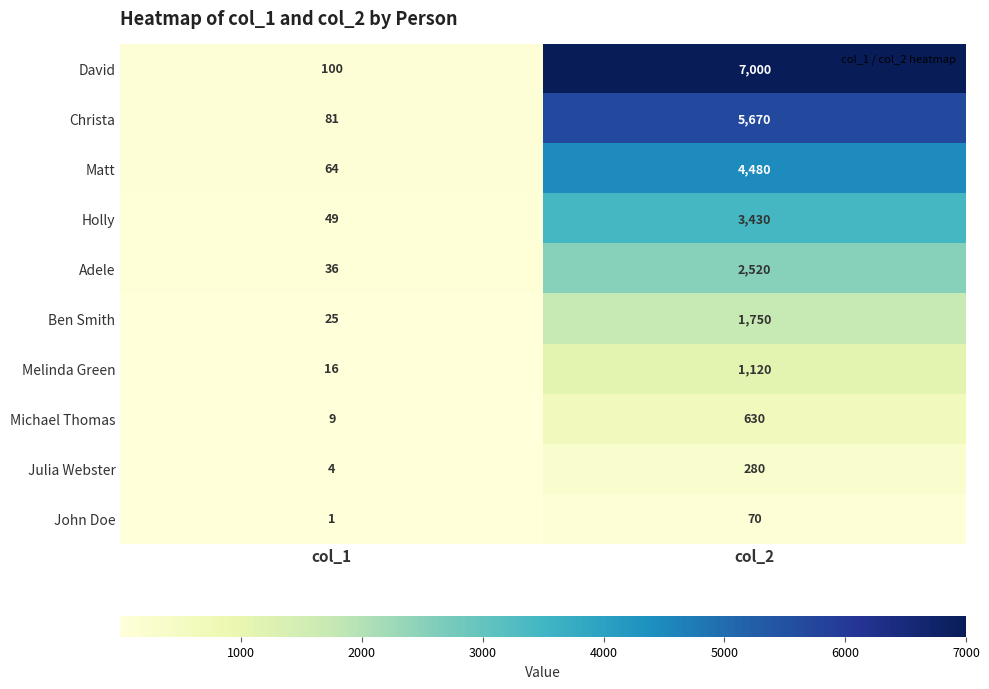

How many data points in Julia Webster are less than 280?

1